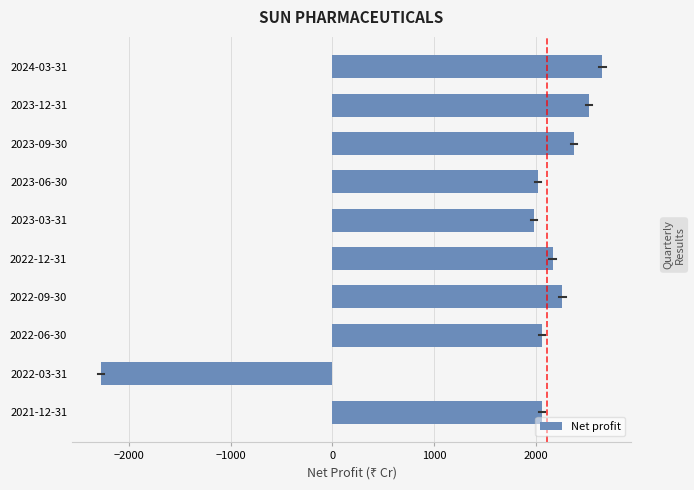

What is the difference between the maximum and second lowest values?

670.1